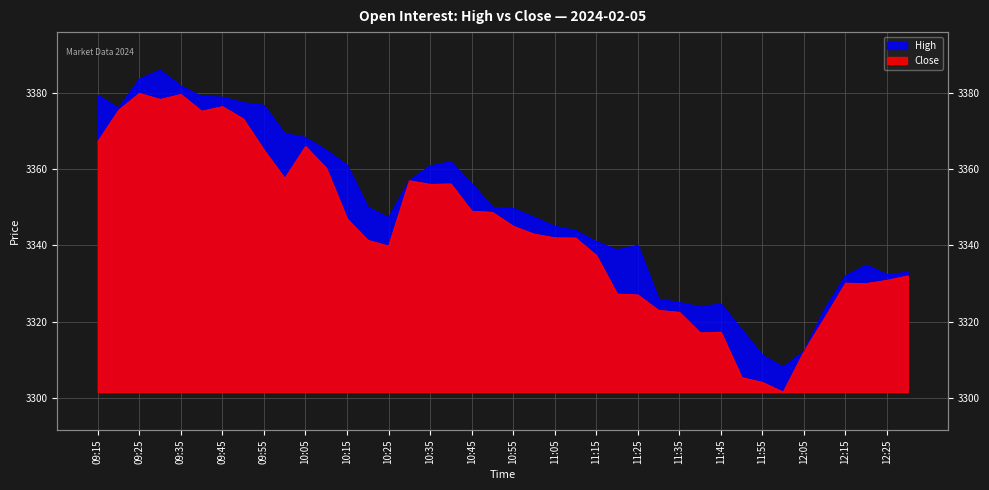

What is the smallest value displayed?

3301.5